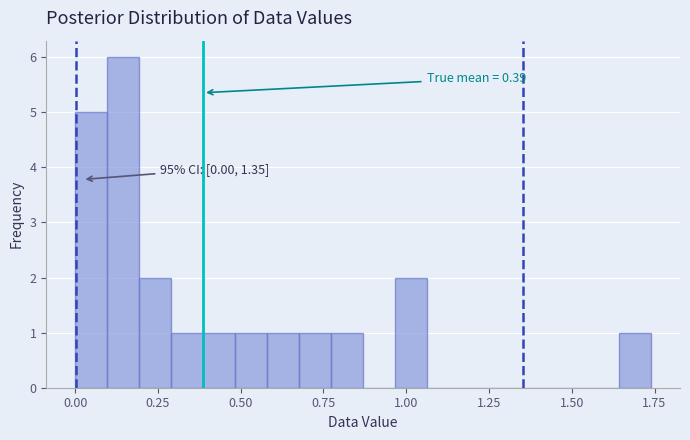

Around what value on the x-axis is the tallest bar? Give the approximate position of its centre, as read against the axis.

0.15